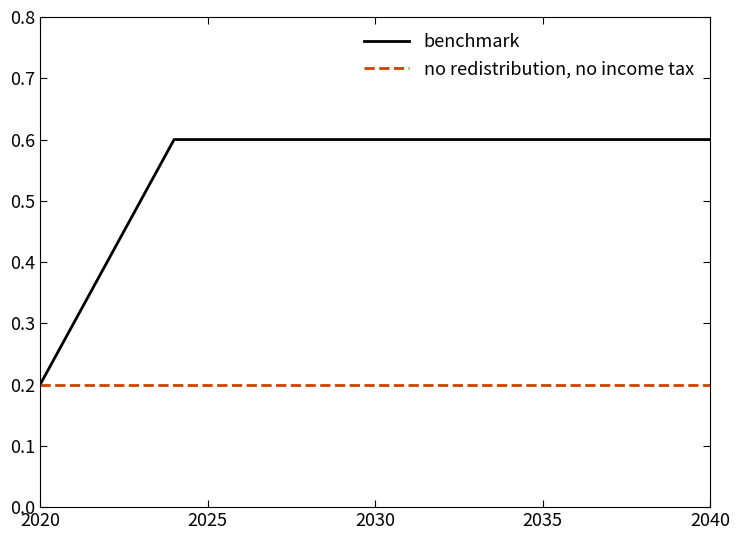

Which series has the largest total across all categories?

benchmark